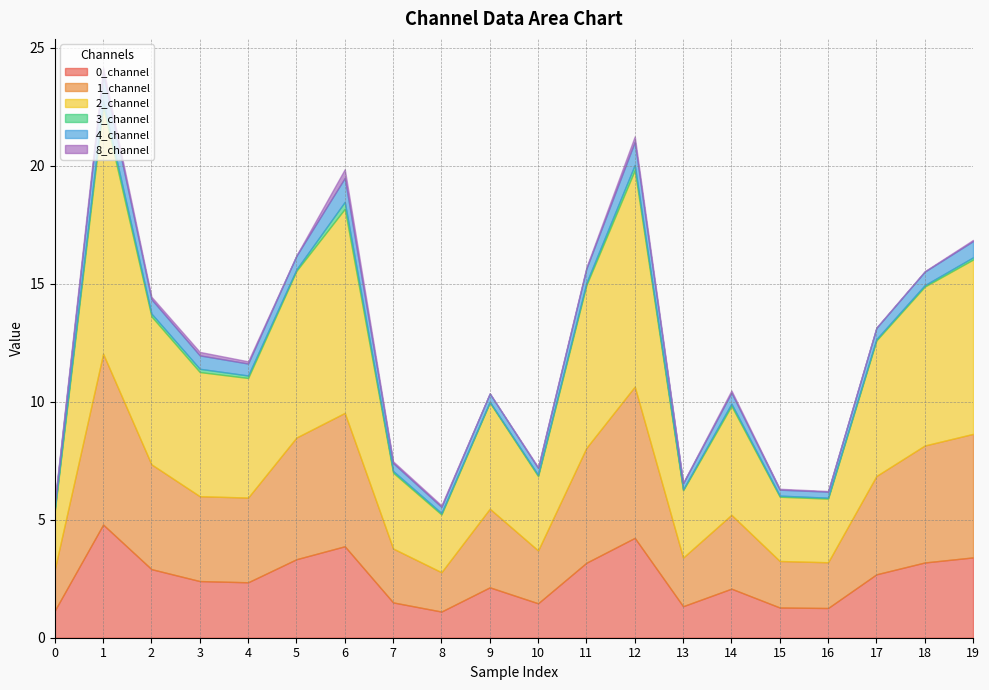

Does the chart have visible grid lines?

Yes